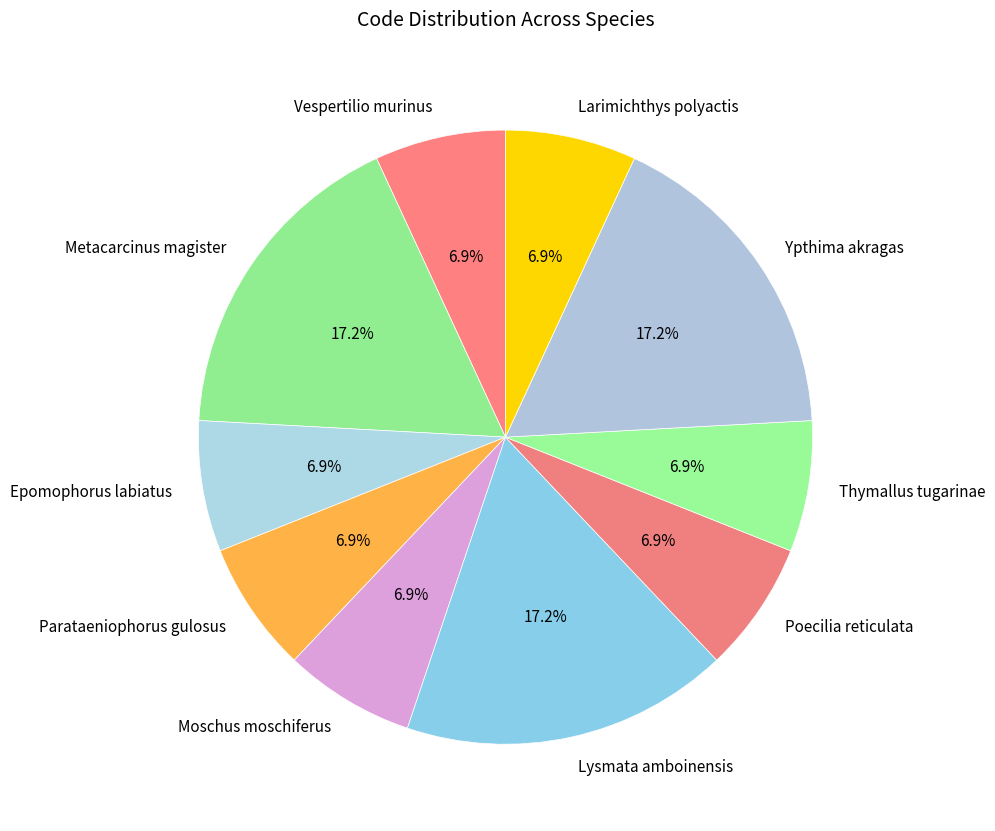

Combined, do Poecilia reticulata and Parataeniophorus gulosus account for over 50%?

No